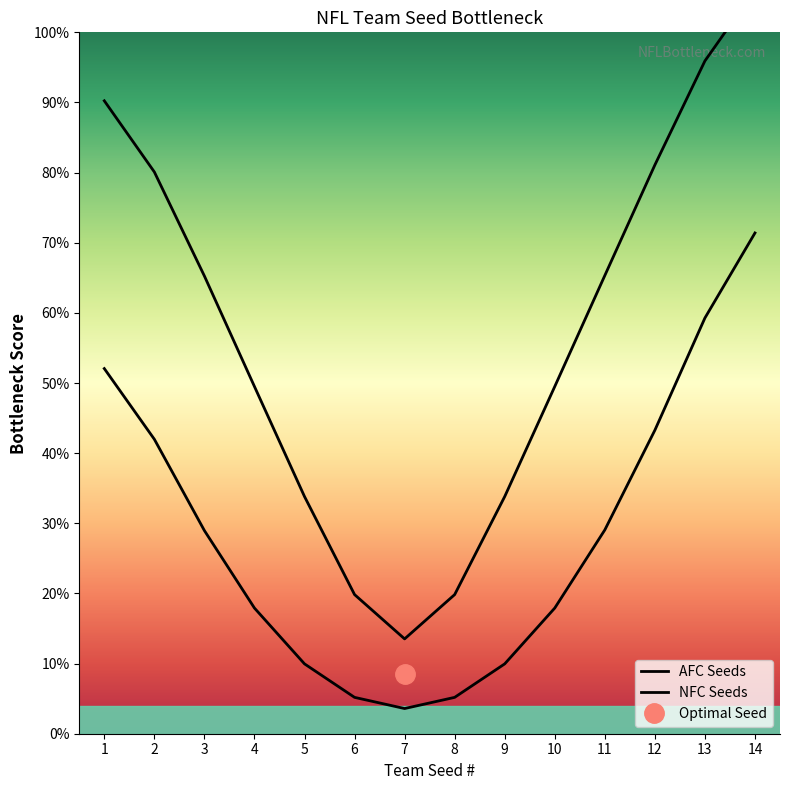

Is it true that NFC Seeds equals 58.5 at 12?

False